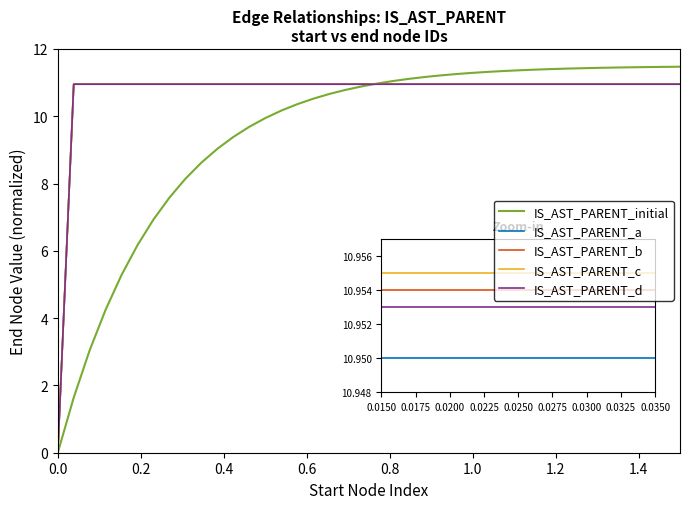

What is the highest value of the IS_AST_PARENT_initial series?

11.5